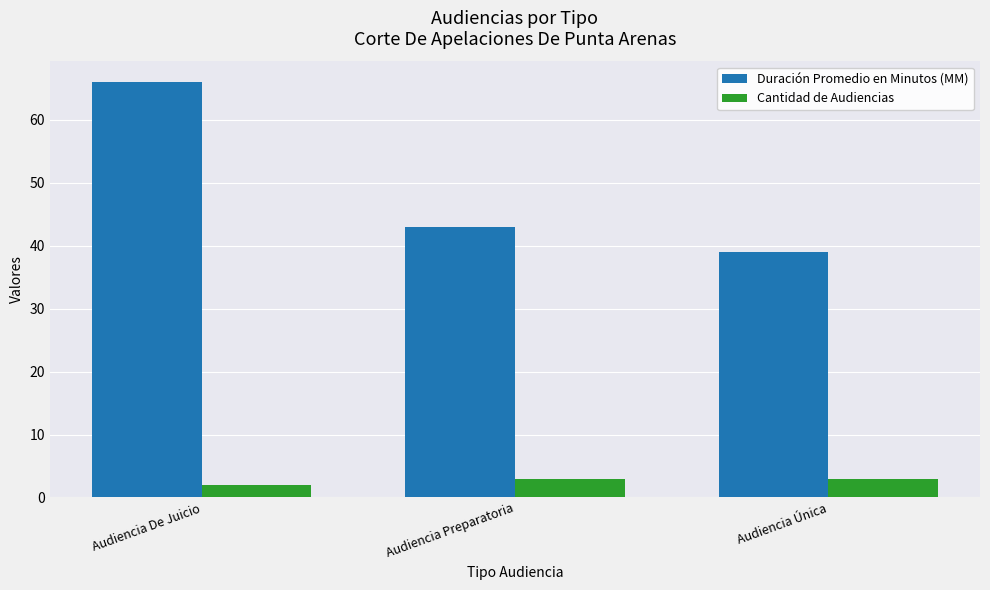

What is the greatest value displayed?

66